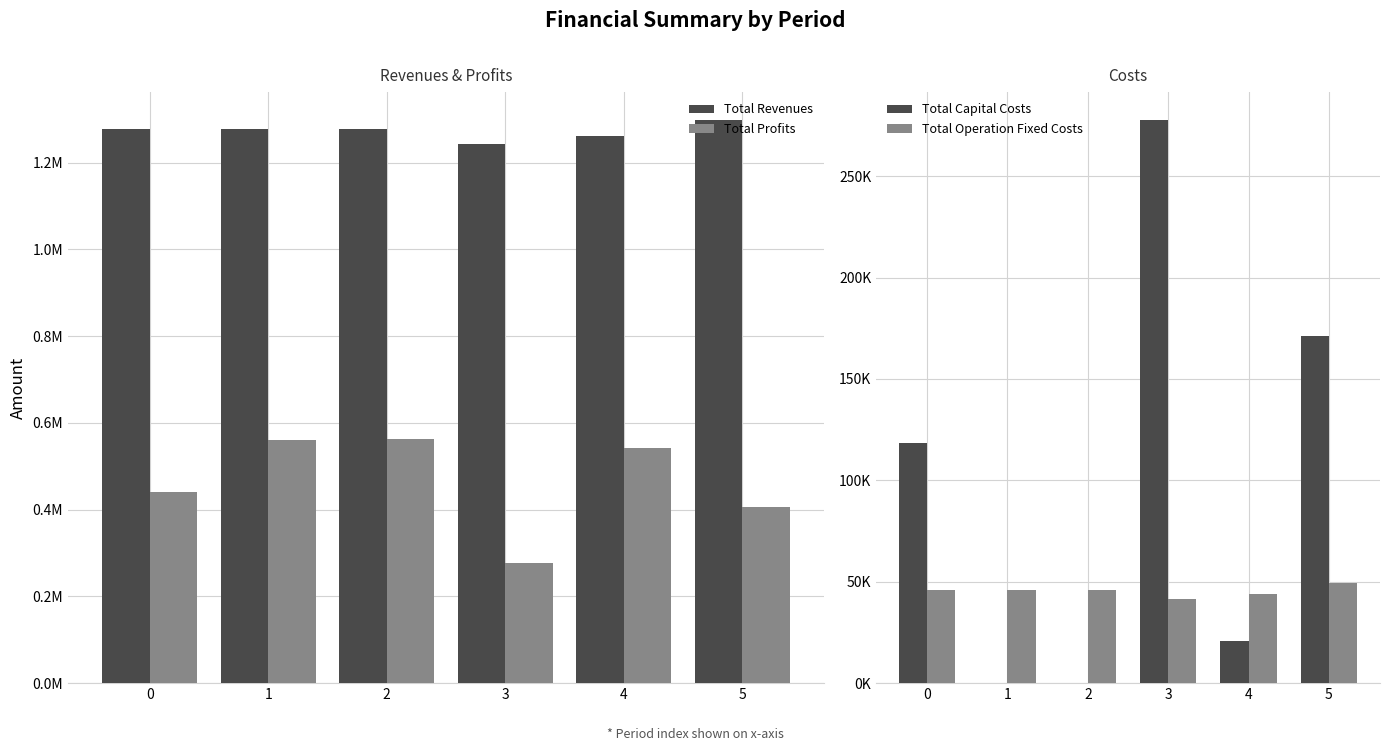

What is the difference between the highest and lowest values at 5?

1248585.4